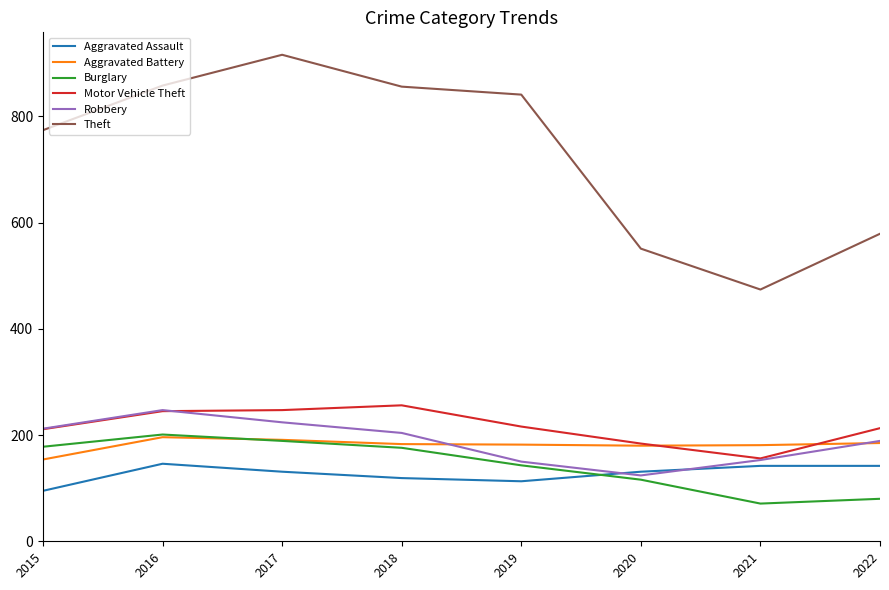

Which series has the widest spread of values?

Theft